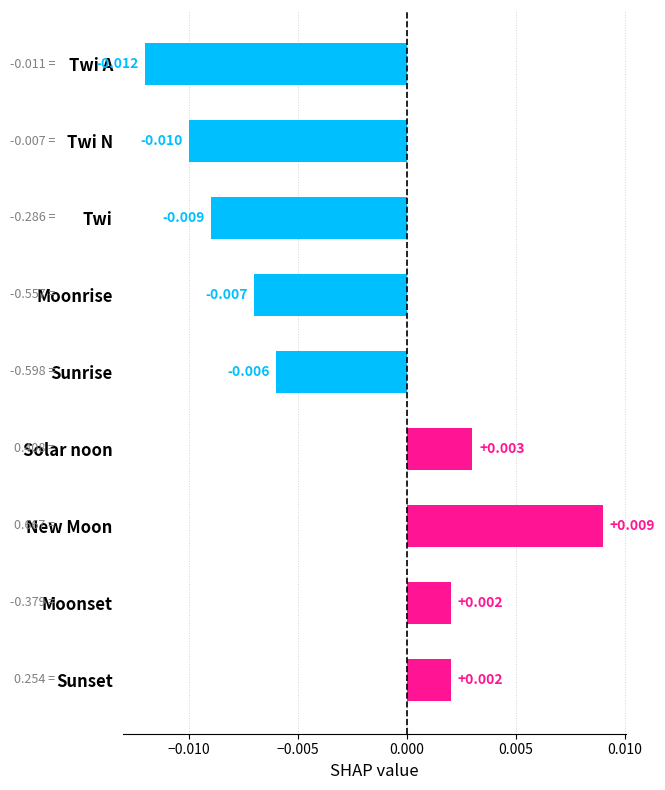

How many values are below zero?

5